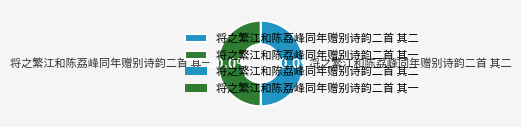

To the nearest percent, what portion does 将之繁江和陈荔峰同年赠别诗韵二首 其二 represent?

50%